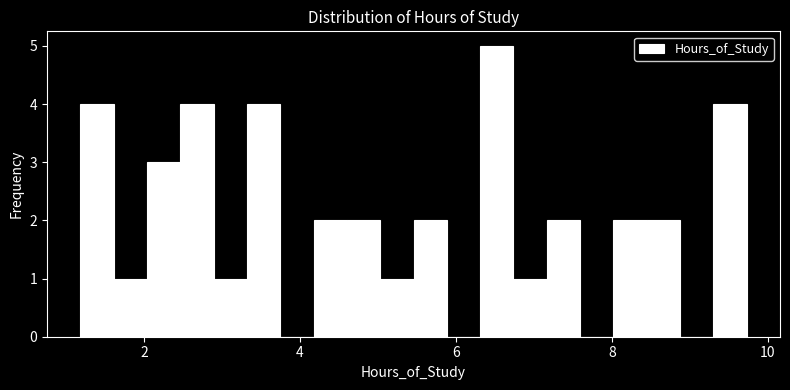

Read against the x-axis, roughly where is the centre of the tallest bar?

6.6